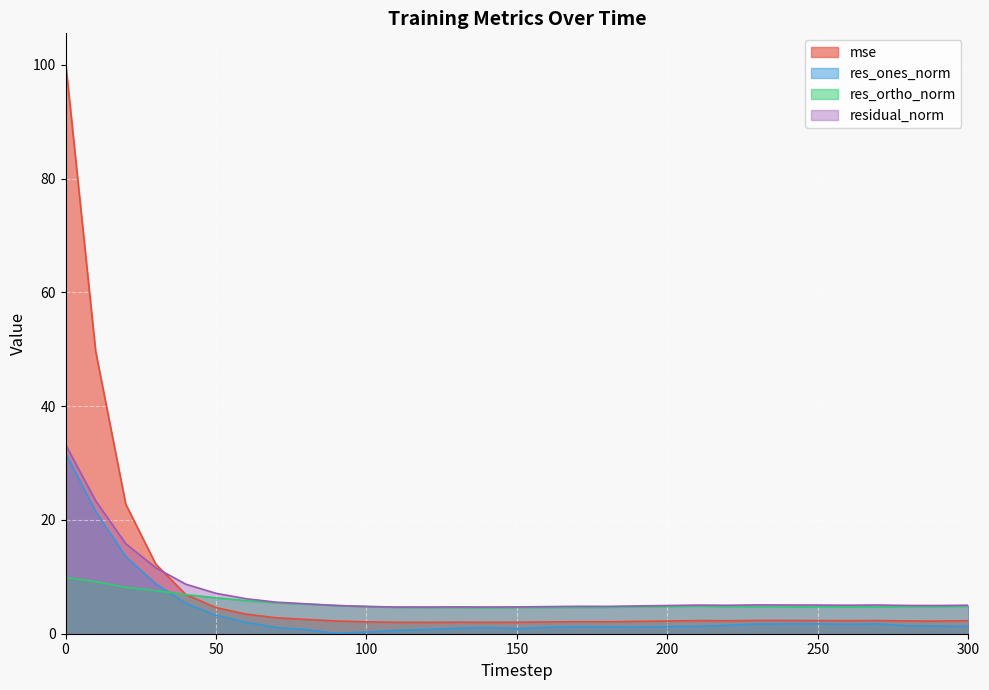

At which category does mse reach its first local valley?

120